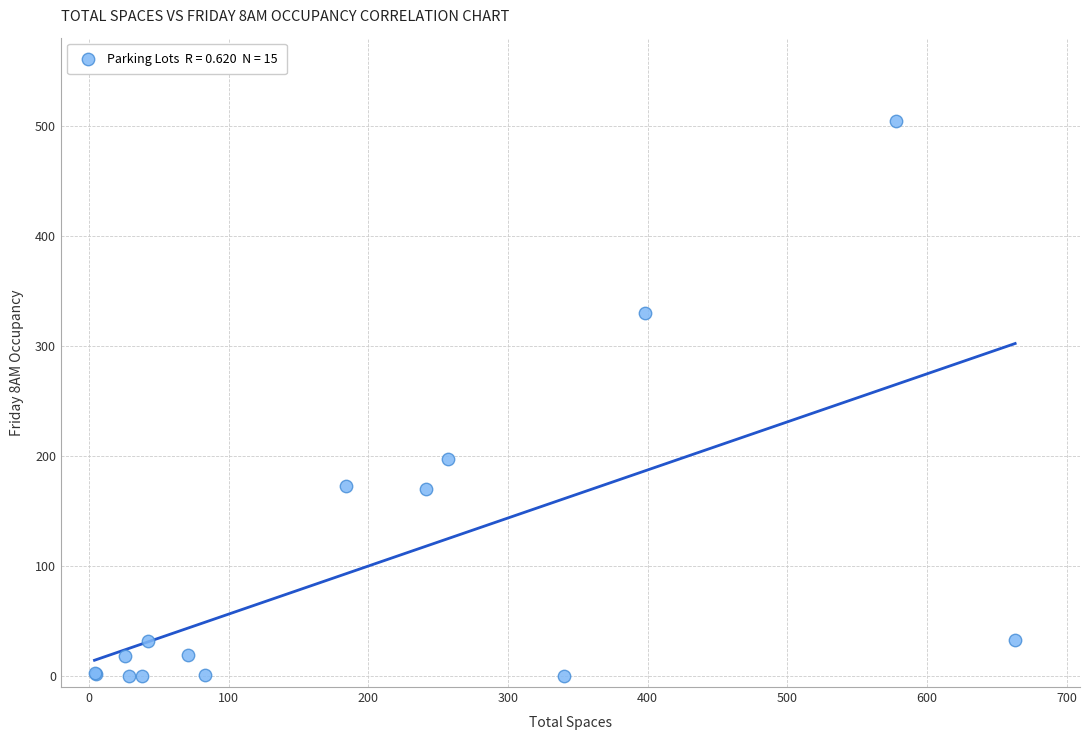

What Y value in the scatter plot is closest to 252?

197